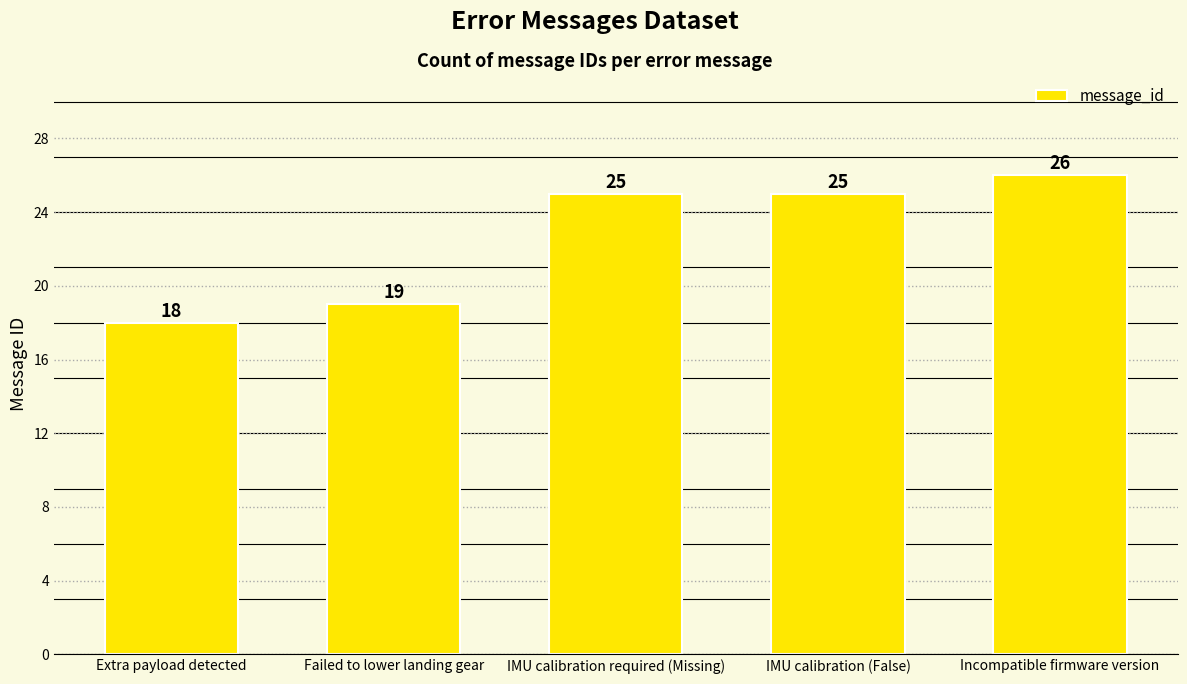

What is the maximum value shown in the chart?

26